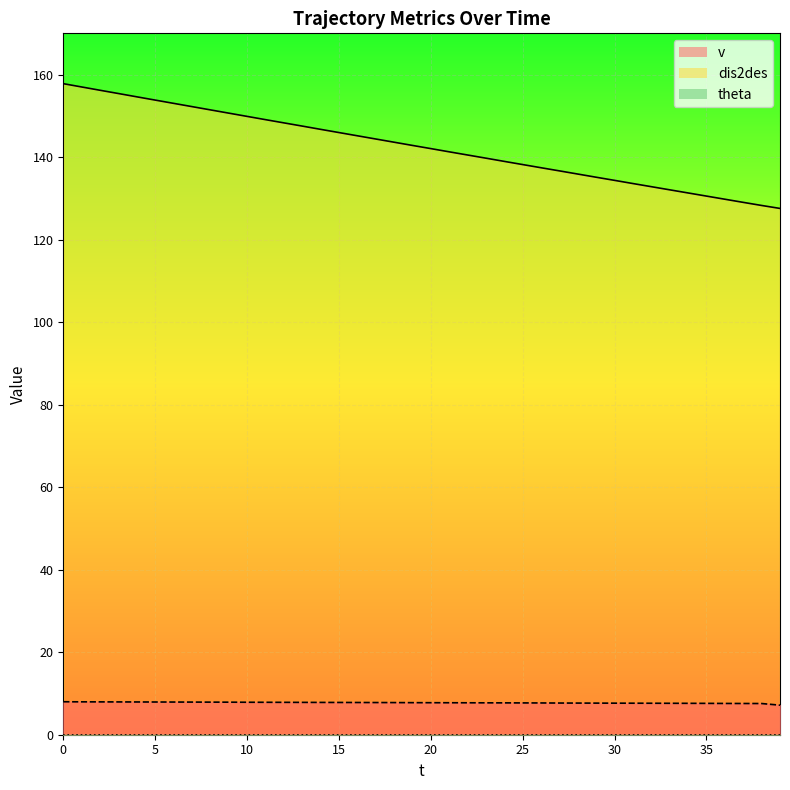

True or false: v and dis2des intersect in this chart.

False